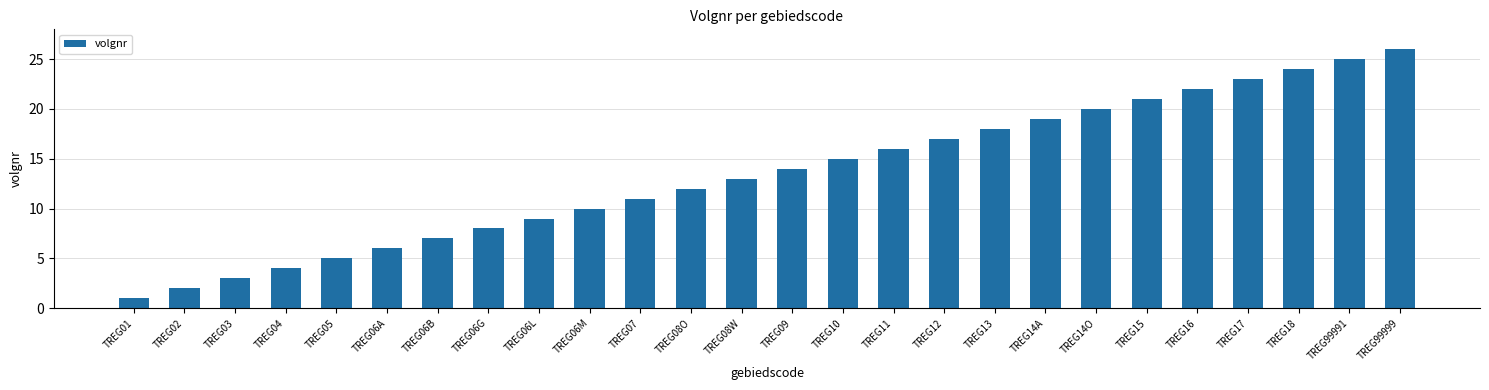

Approximately how many times larger is the value at TREG14A compared to TREG06B?

2.7